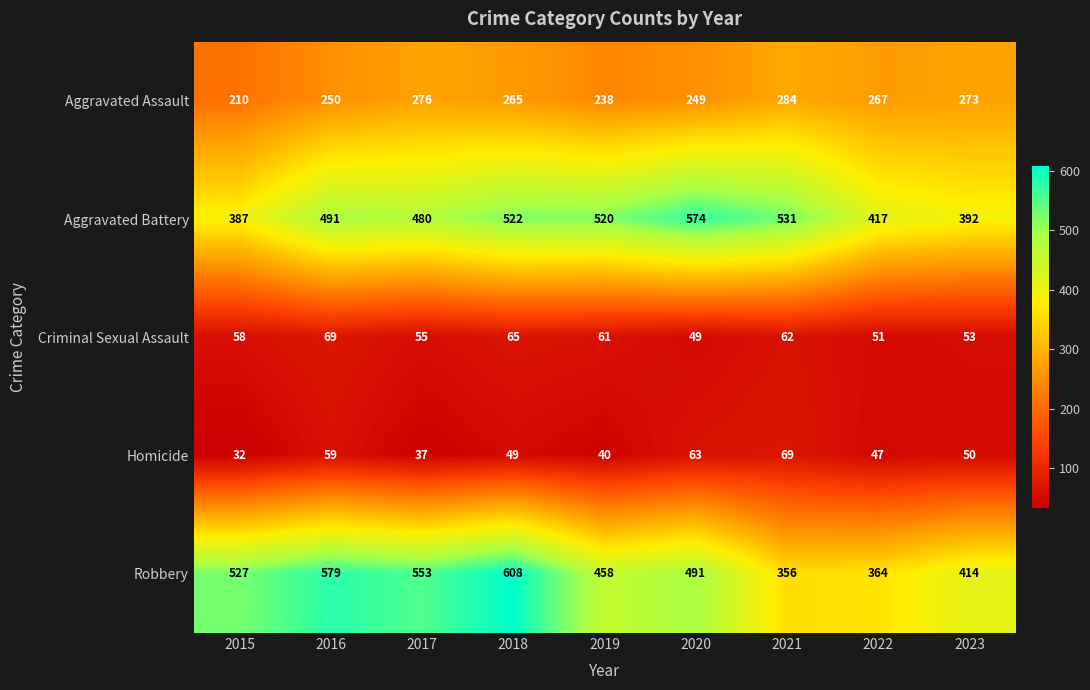

What value does the Aggravated Battery series have at 2020, to the nearest 10?

570